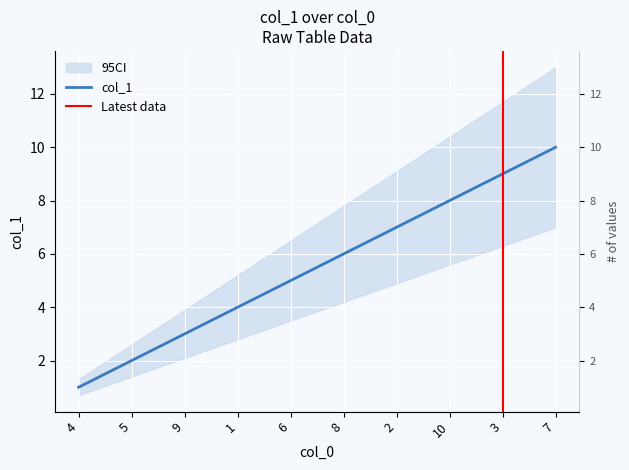

At which label is the value closest to 5?

6